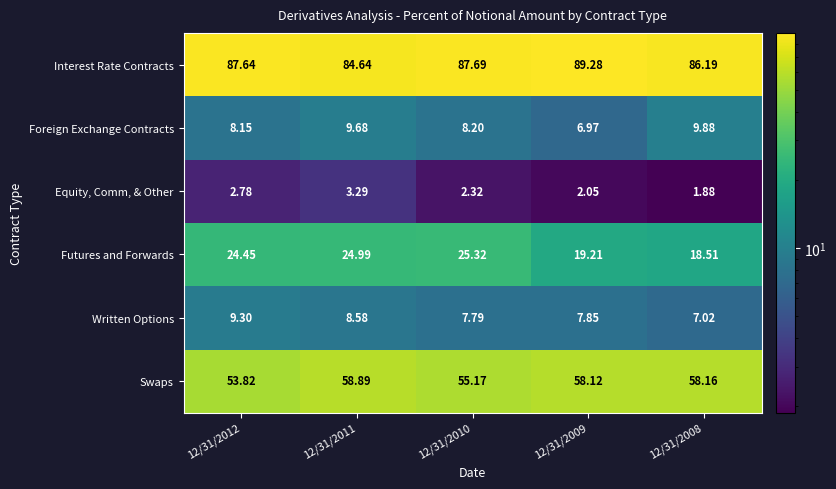

What is the difference between the highest and lowest values at 12/31/2012?

84.9